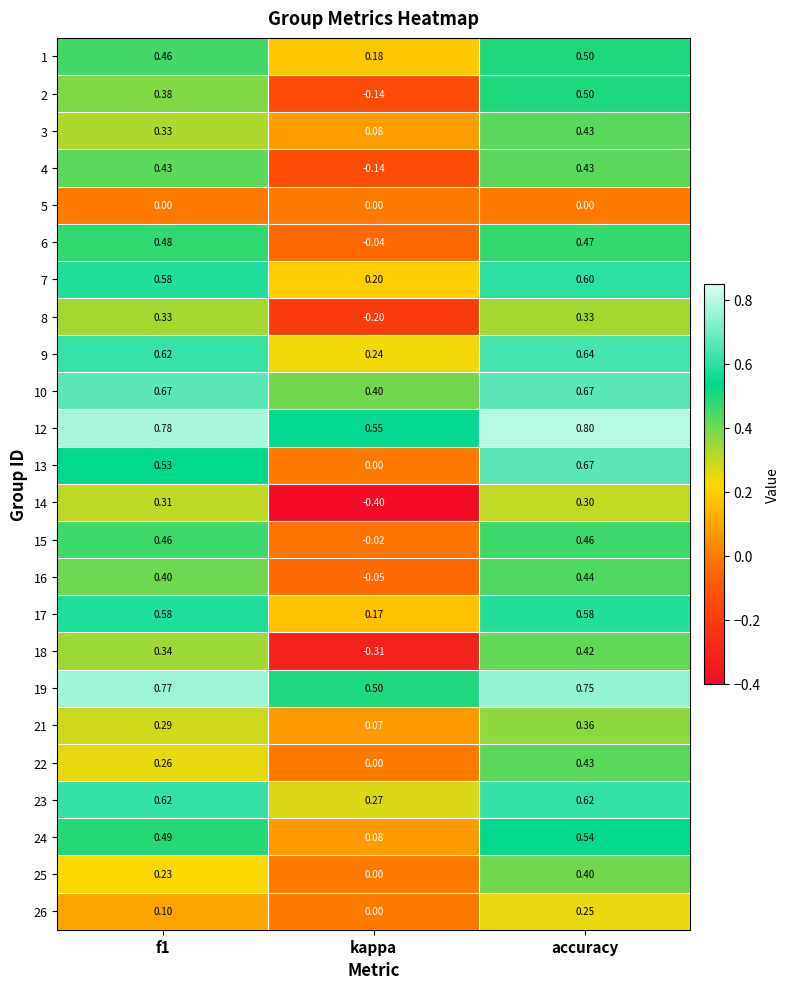

How many values in the 2 series are below 0?

1